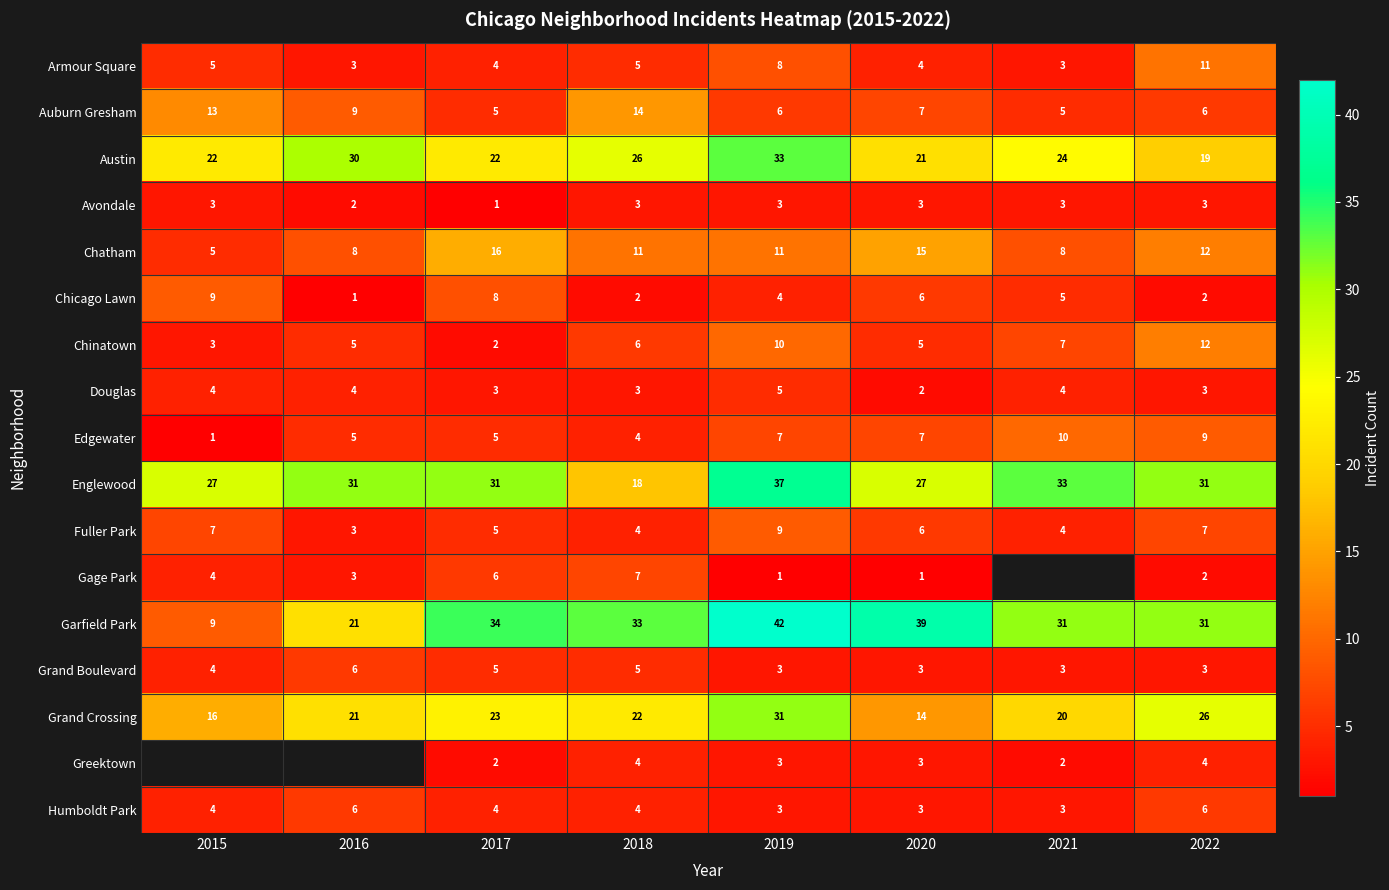

What is the total value across all series at 2019?

216